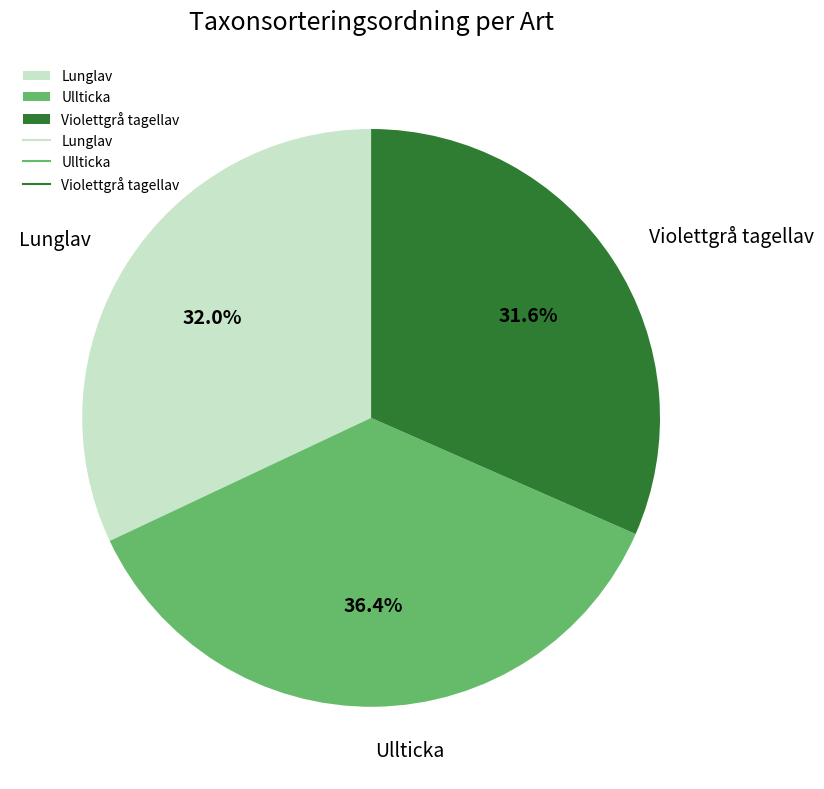

Does Lunglav account for over 50% of the chart?

No